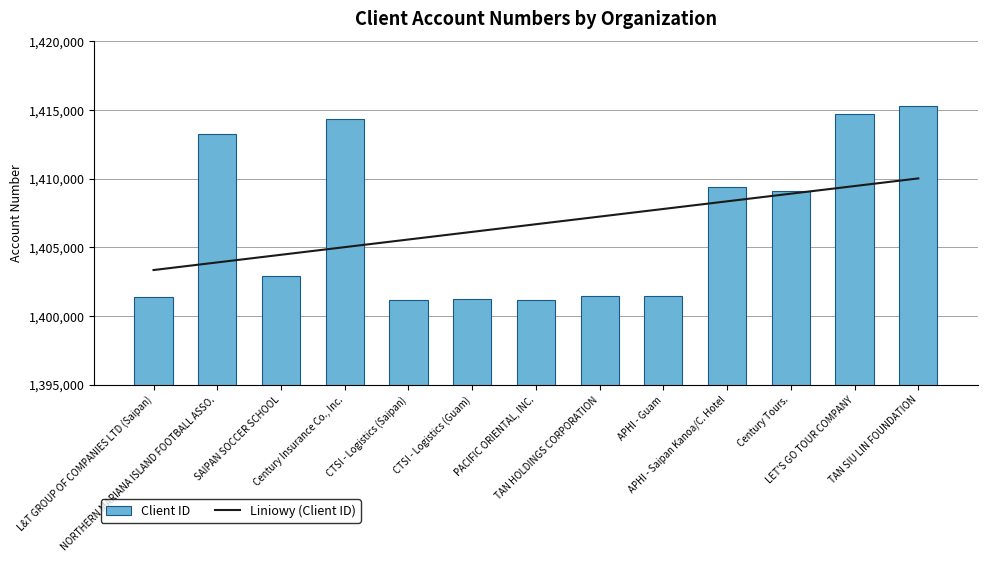

Which series has the largest range (max minus min)?

Client ID